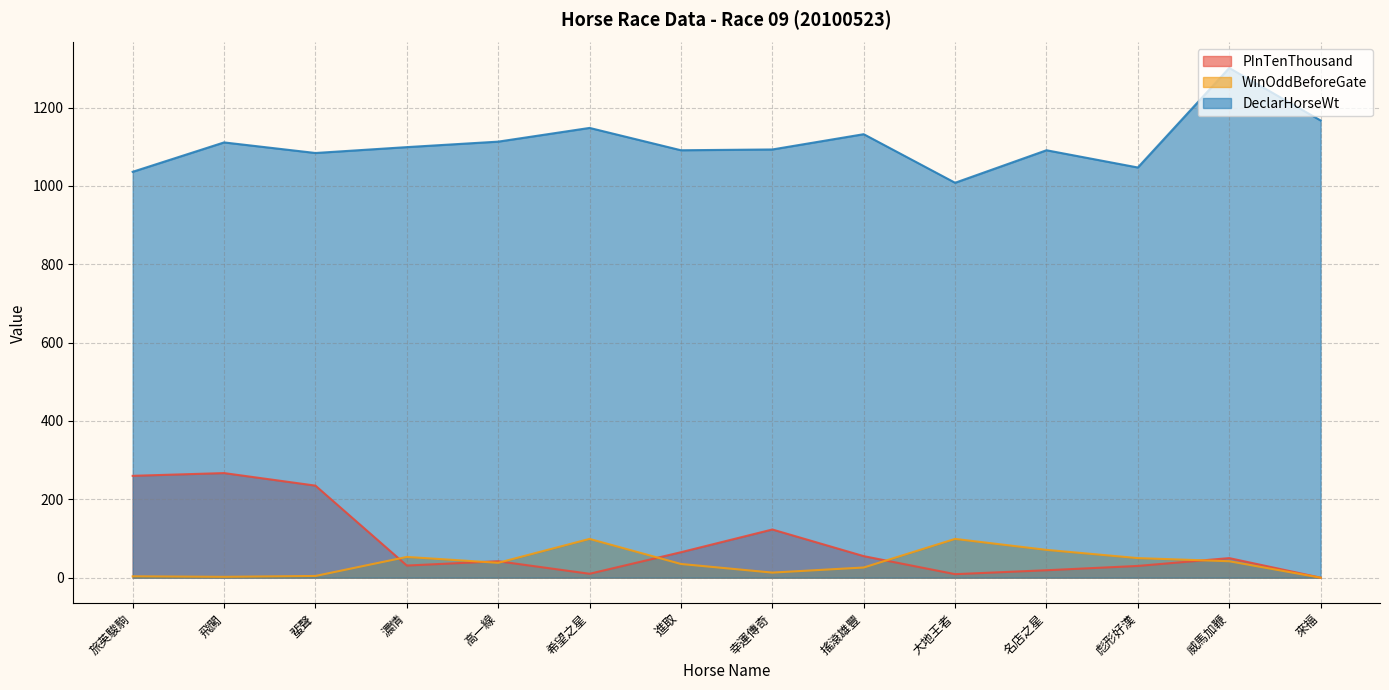

The value of PInTenThousand at 希望之星 is 10.0. True or false?

True